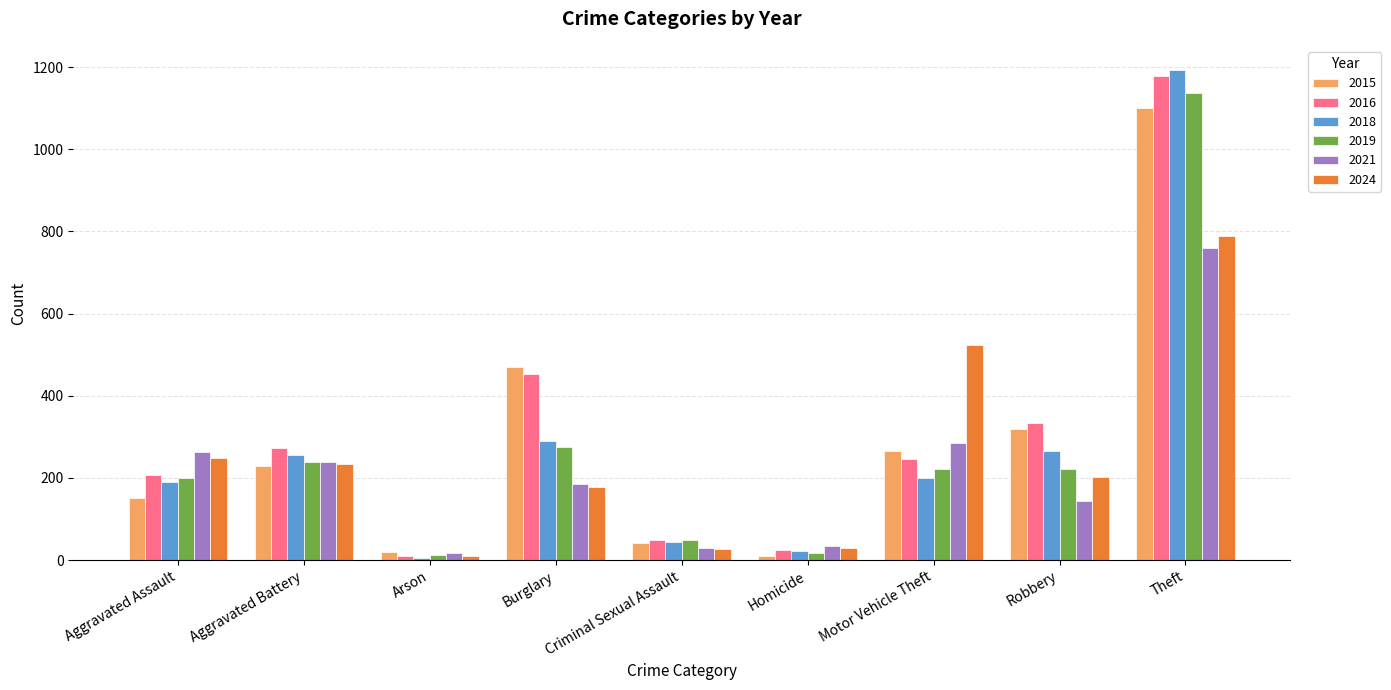

What is the label of the 8th bar from the right?

Aggravated Battery